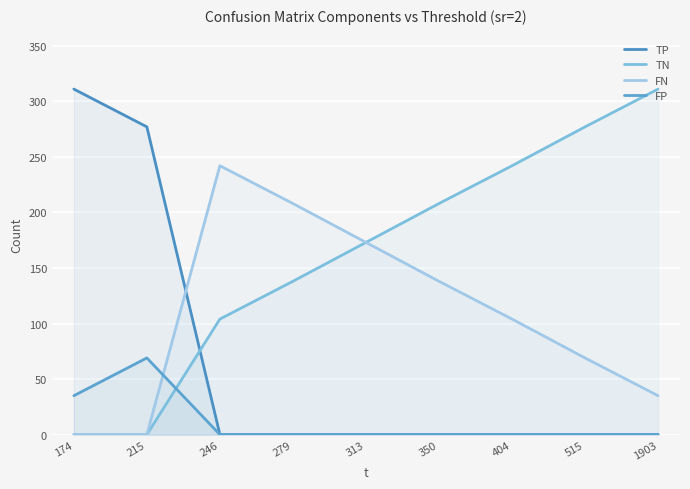

The TP series shows 0 at 279. True or false?

True